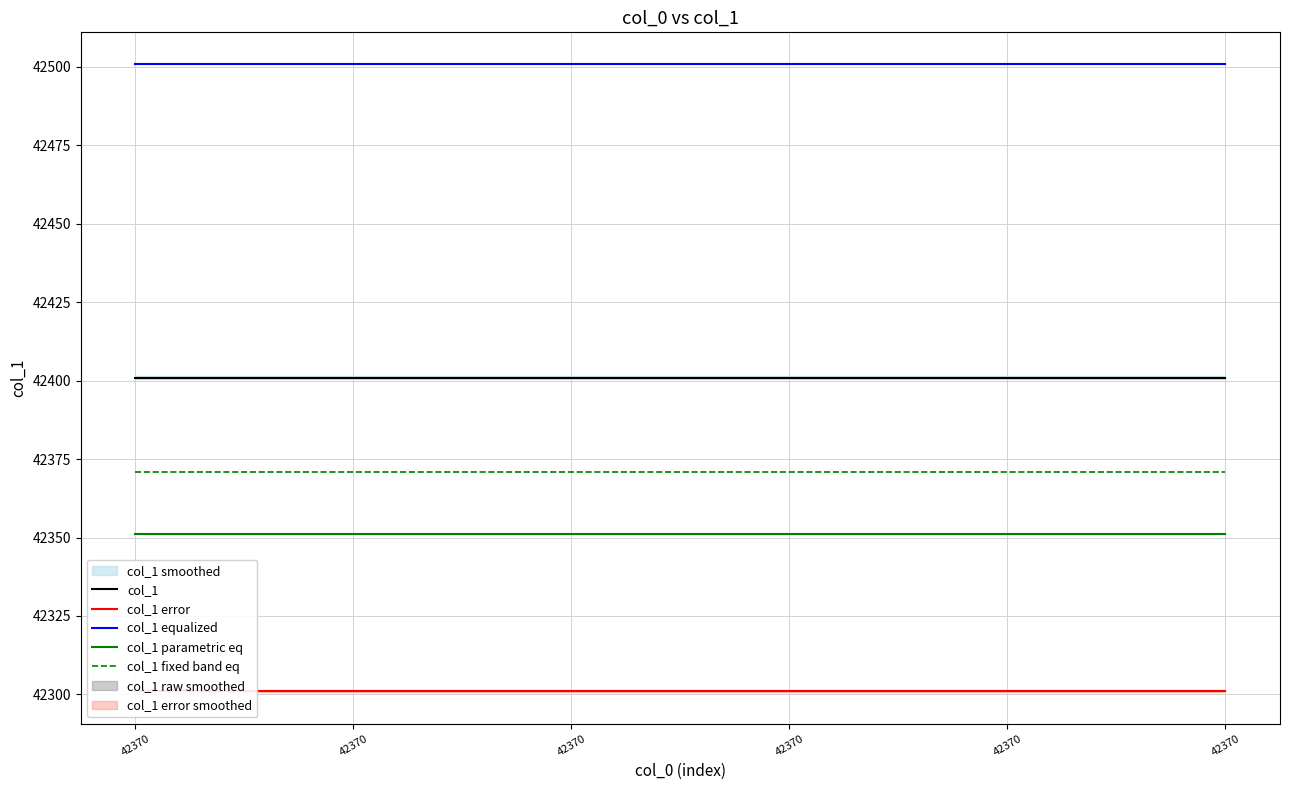

The value of col_1 error at 42370 is 69407. True or false?

False